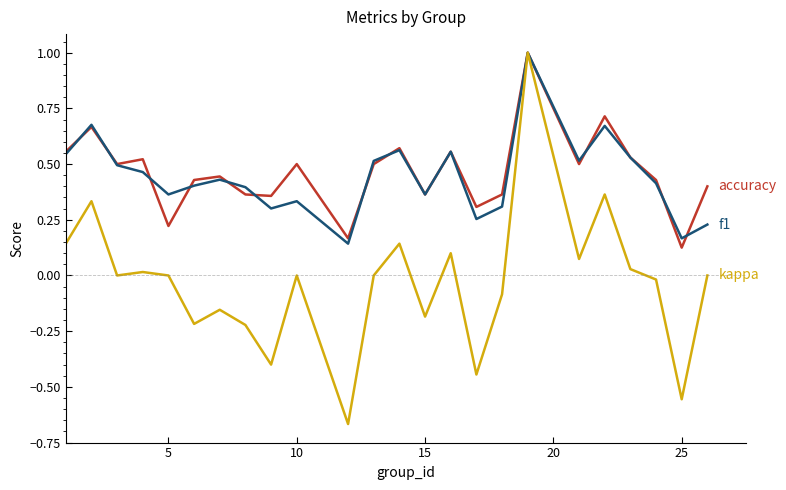

Reading left to right, list all the values displayed in this chart.

accuracy: 0.6	0.7	0.5	0.5	0.2	0.4	0.4	0.4	0.4	0.5	0.2	0.5	0.6	0.4	0.6	0.3	0.4	1.0	0.5	0.7	0.5	0.4	0.1	0.4
f1: 0.5	0.7	0.5	0.5	0.4	0.4	0.4	0.4	0.3	0.3	0.1	0.5	0.6	0.4	0.6	0.3	0.3	1.0	0.5	0.7	0.5	0.4	0.2	0.2
kappa: 0.1	0.3	0.0	0.0	0.0	-0.2	-0.2	-0.2	-0.4	0.0	-0.7	0.0	0.1	-0.2	0.1	-0.4	-0.1	1.0	0.1	0.4	0.0	-0.0	-0.6	0.0